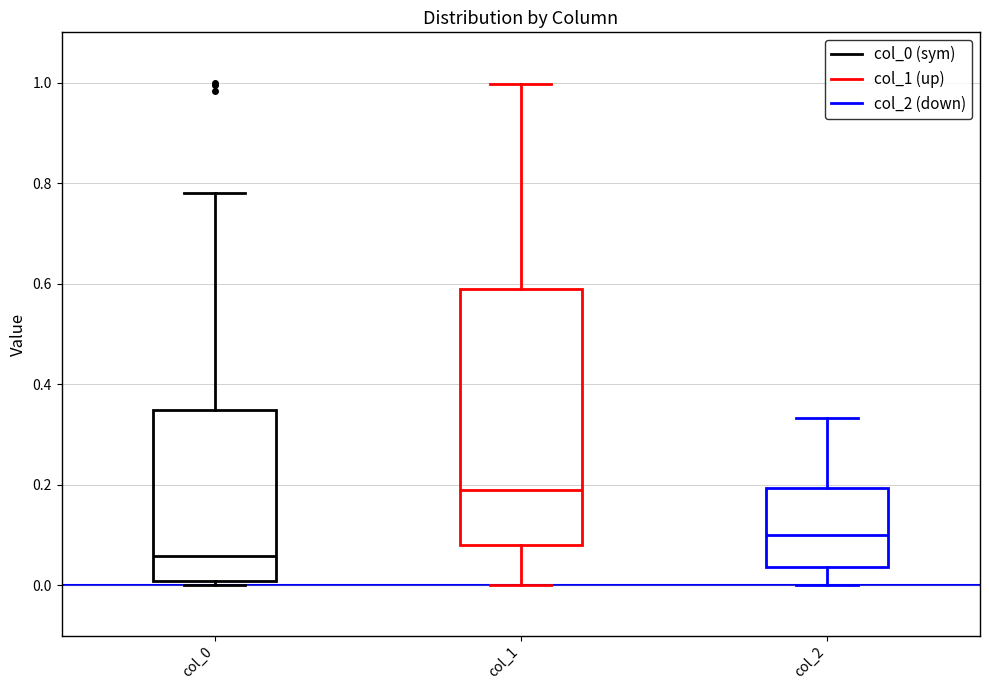

Comparing the boxes themselves (not the whiskers), which one is the tallest?

col_1